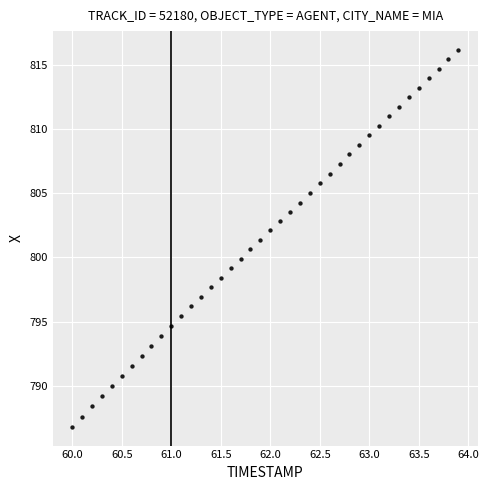

What is the range of X values (max minus min)?

3.9